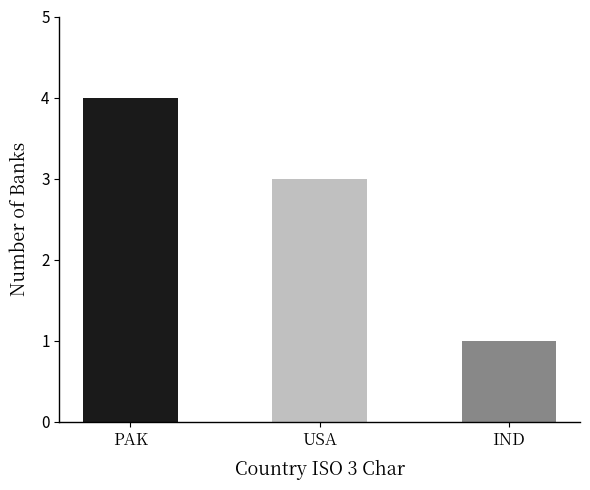

What is the approximate value at USA?

3